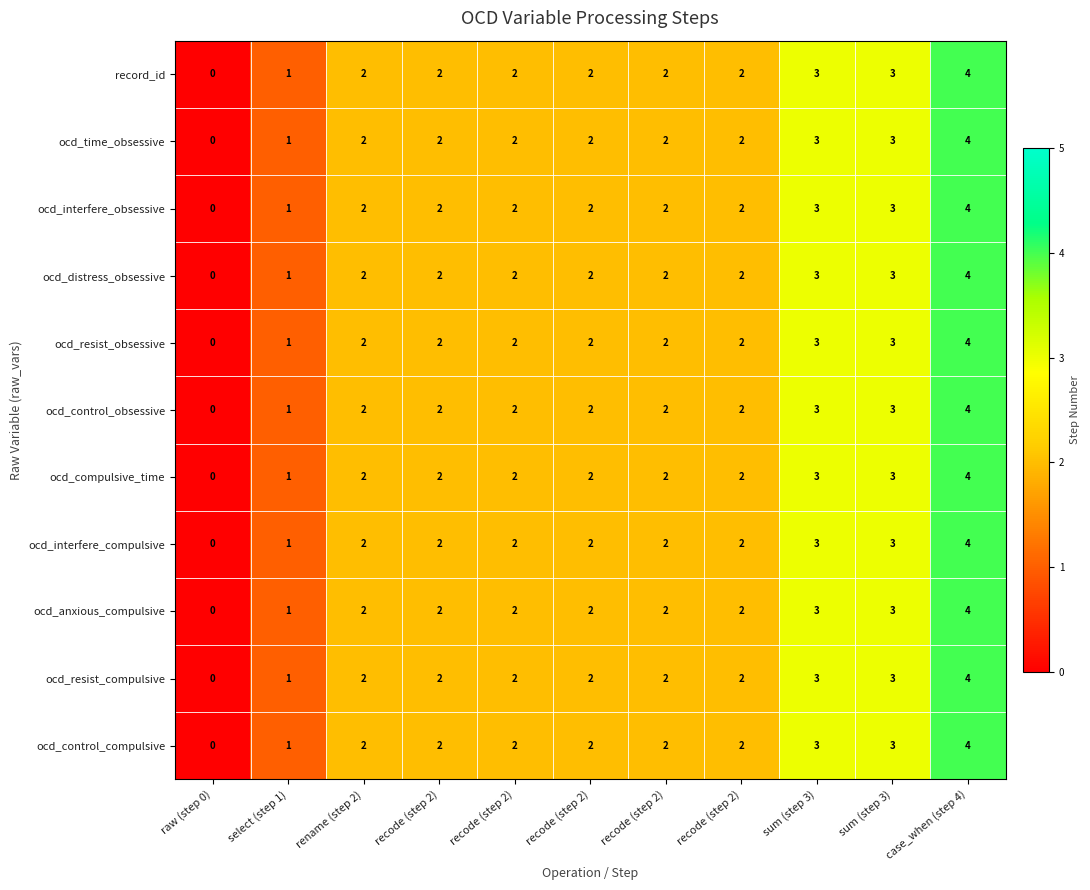

At which category is the sum across all series the highest?

case_when (step 4)